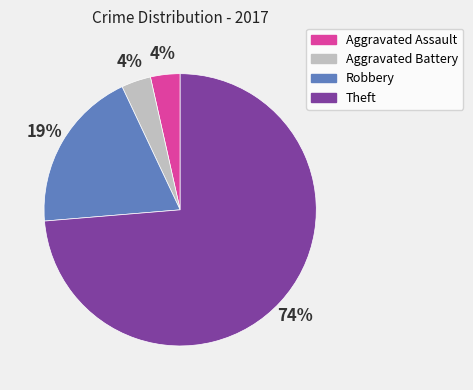

What percentage is the Aggravated Battery slice, to the nearest percent?

4%